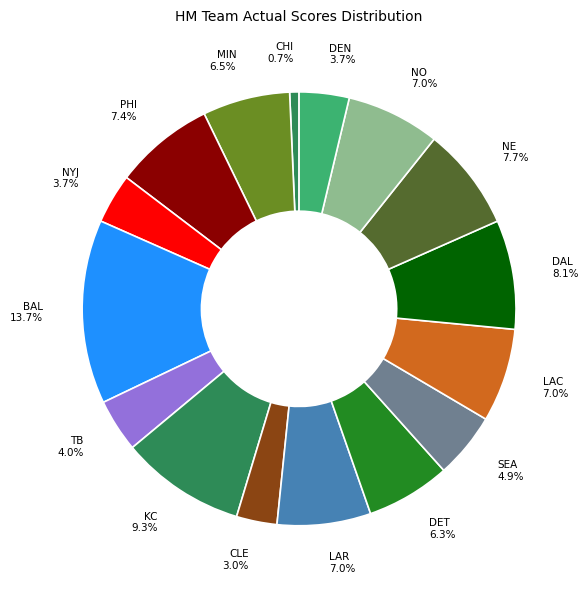

How many slices are in this pie chart?

16